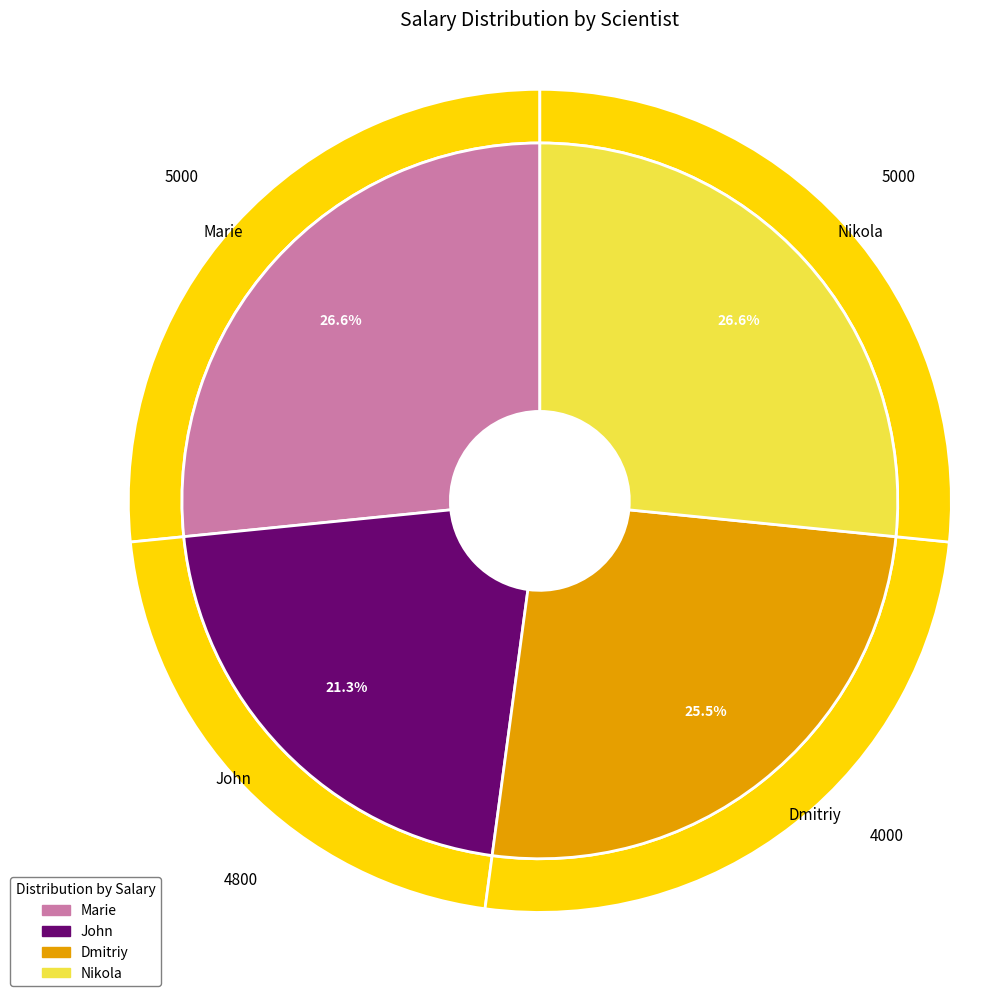

Between Nikola and Dmitriy, which is larger?

Nikola